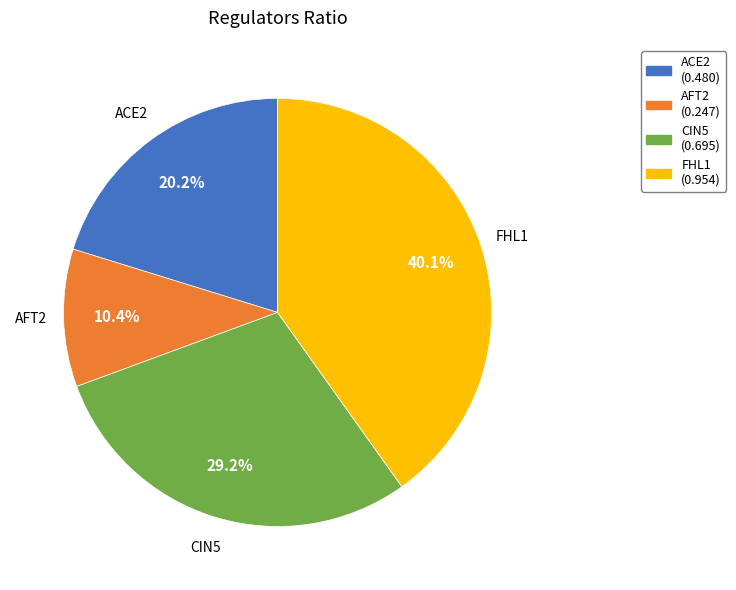

What percentage is the FHL1 slice, to the nearest percent?

40%